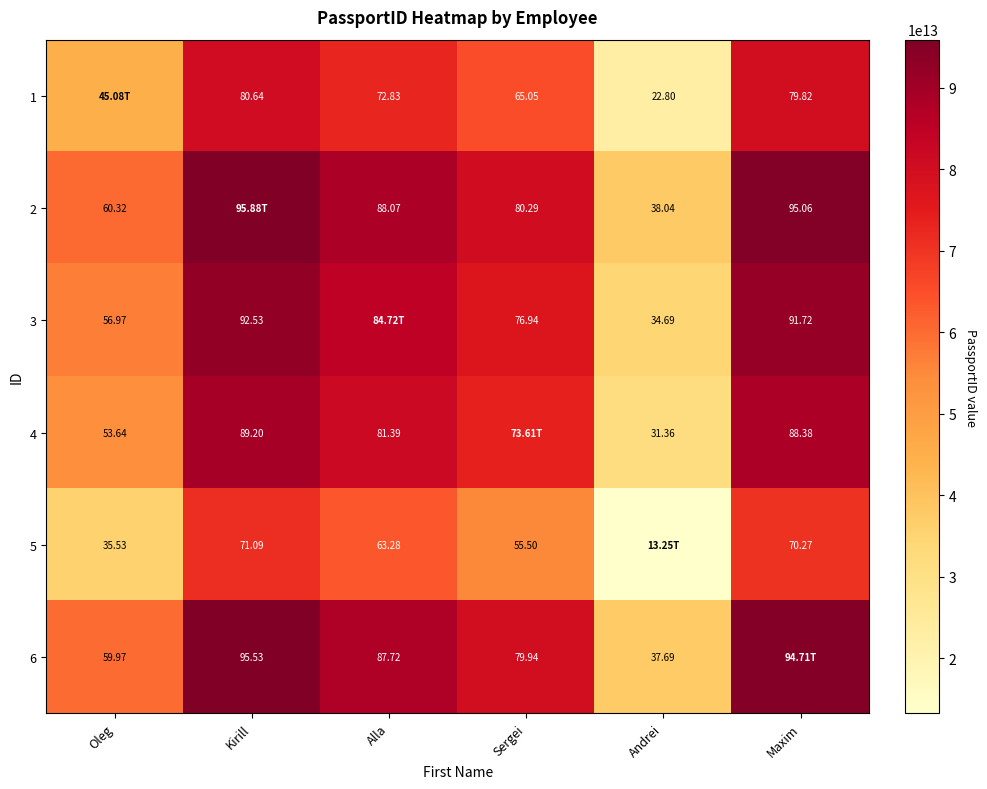

How many distinct data groups are displayed?

6